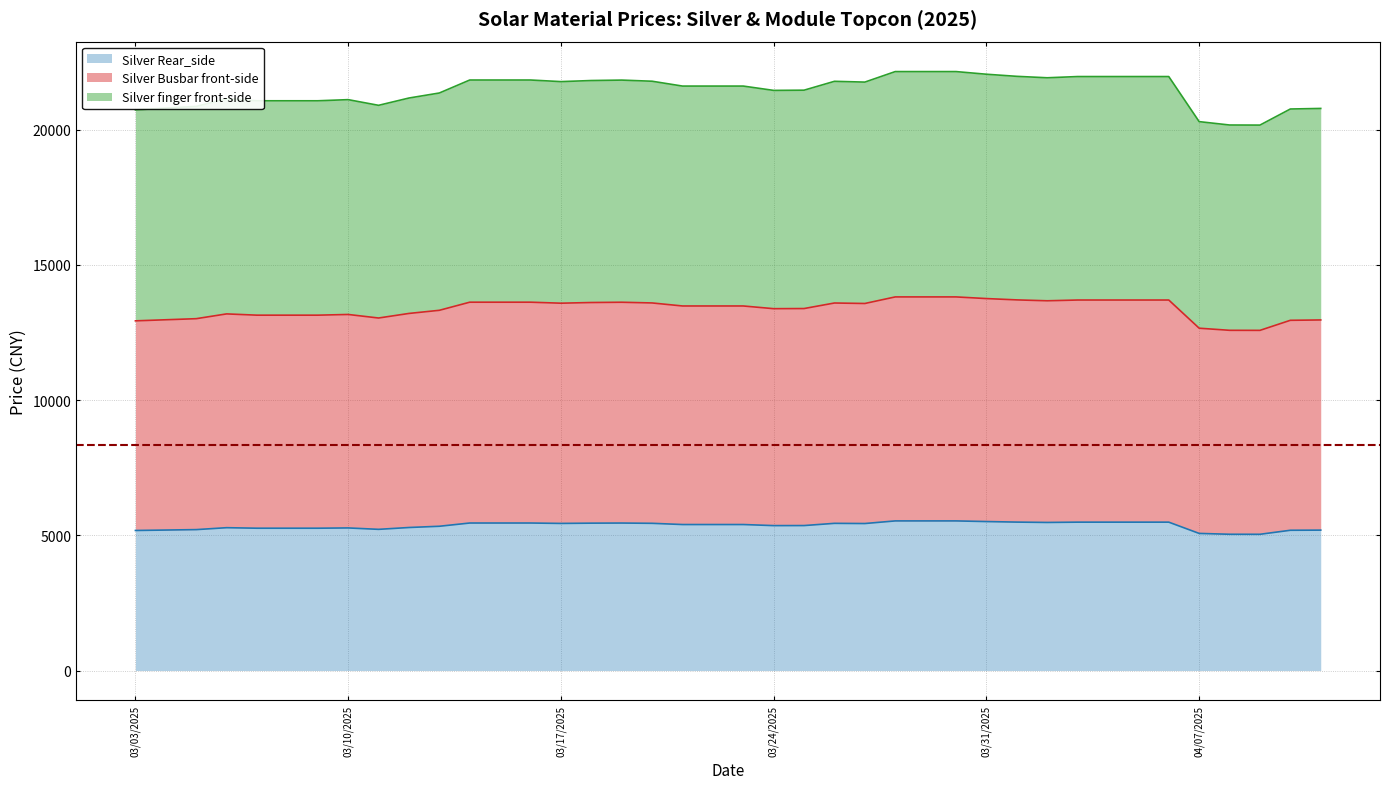

True or false: Silver Busbar front-side and Silver finger front-side intersect in this chart.

False